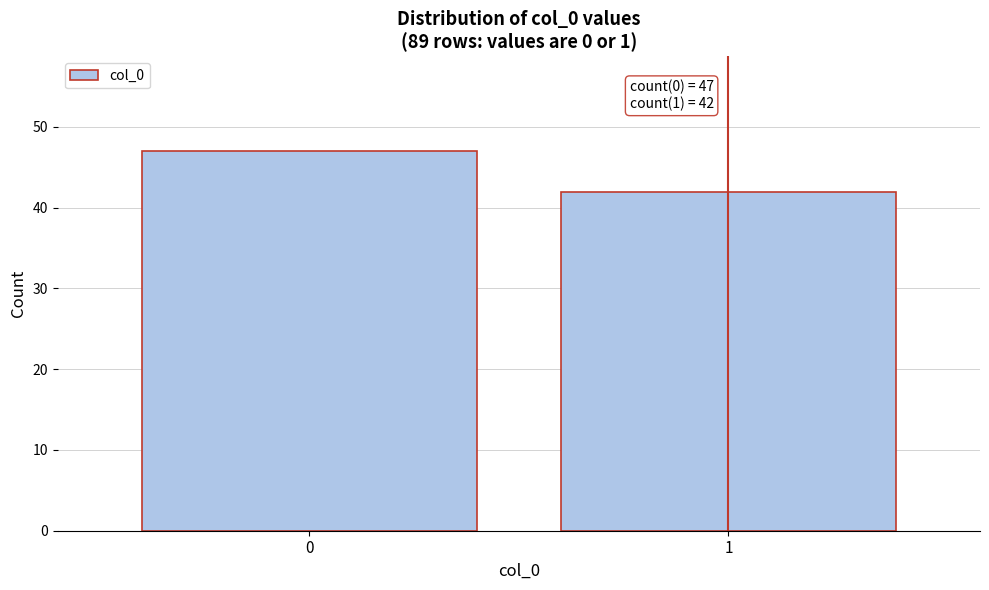

Reading left to right, what are all the values shown in this chart?

47	42